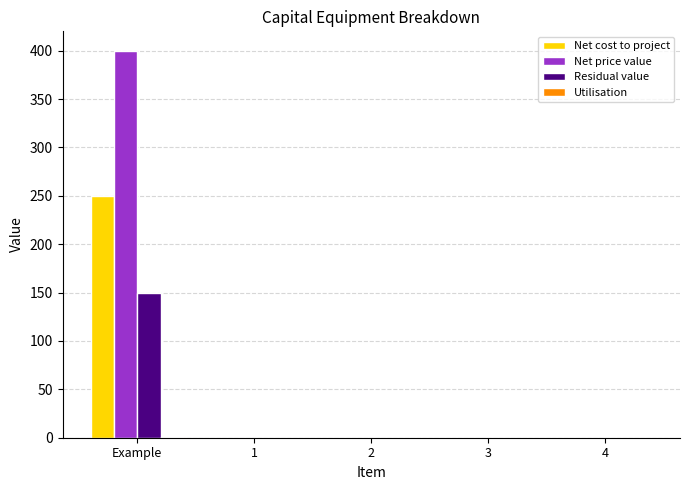

Which series has the largest total across all categories?

Net price value